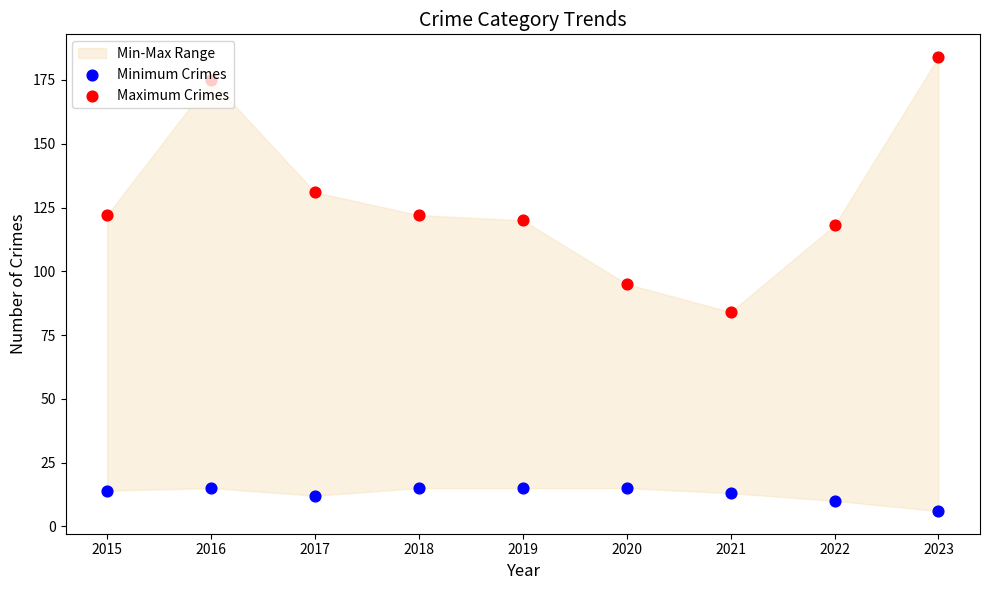

At how many categories does at least one series exceed 85?

8